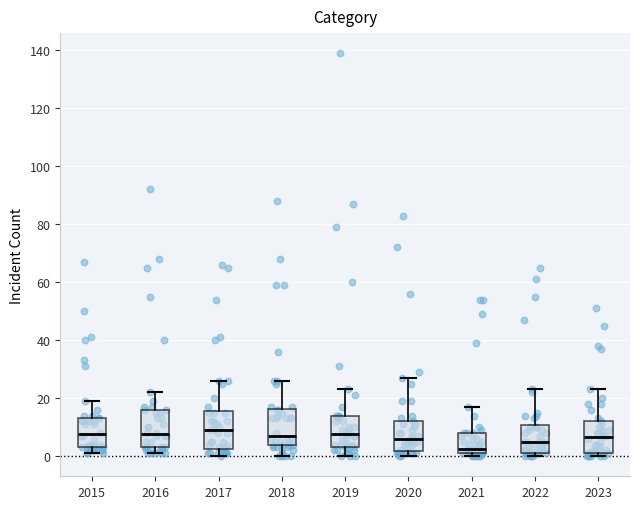

Reading left to right, transcribe this box plot: for each box, give where its median line is, the range the box spans, and where its two whiskers end, as read against the y-axis. The values are not printed on the chart, so give them approximately, as read against the axis.

2015: median 8, box 4 to 14, whiskers 2 to 20
2016: median 8, box 4 to 16, whiskers 2 to 22
2017: median 10, box 2 to 16, whiskers 0 to 26
2018: median 8, box 4 to 16, whiskers 0 to 26
2019: median 8, box 4 to 14, whiskers 0 to 24
2020: median 6, box 2 to 12, whiskers 0 to 28
2021: median 2 (just above the box's lower edge), box 2 to 8, whiskers 0 to 18
2022: median 6, box 2 to 10, whiskers 0 to 24
2023: median 6, box 2 to 12, whiskers 0 to 24